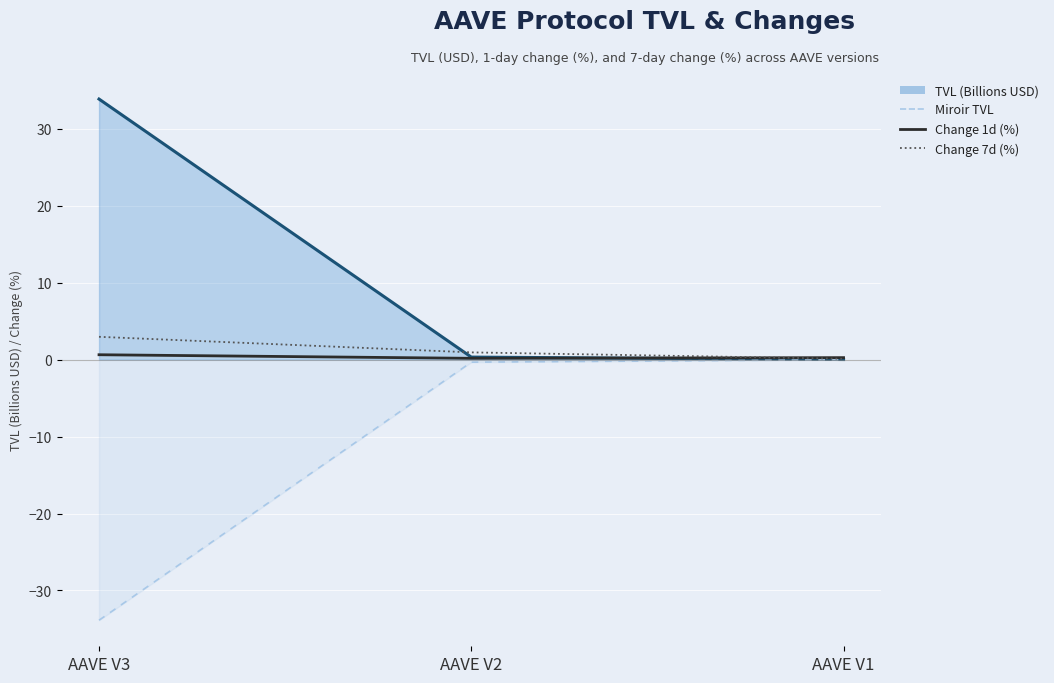

Is it true that Change 7d (%) equals 4.1 at AAVE V3?

False